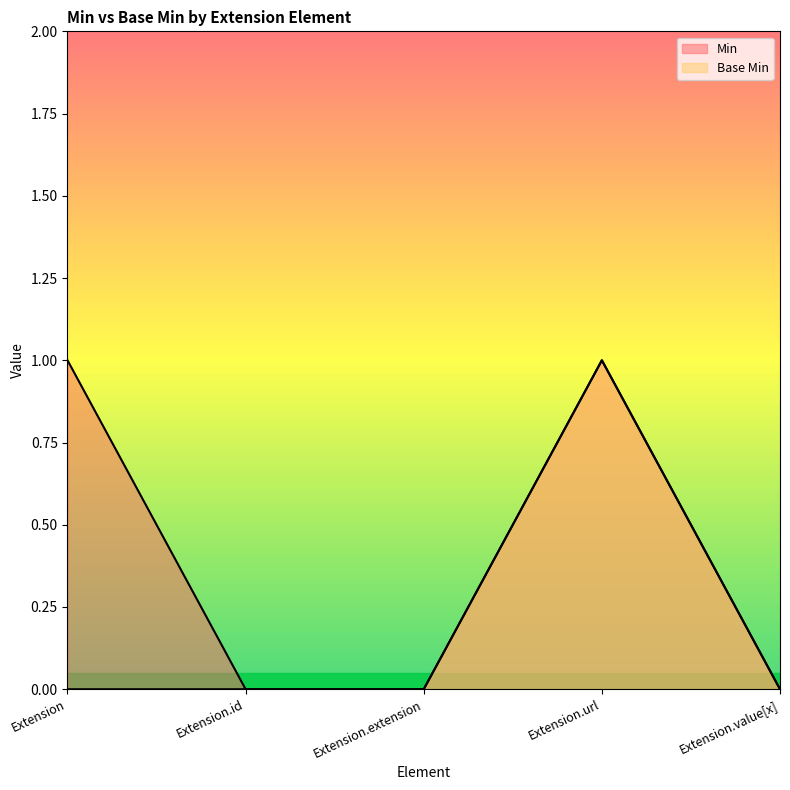

What is the maximum value shown in the chart?

1